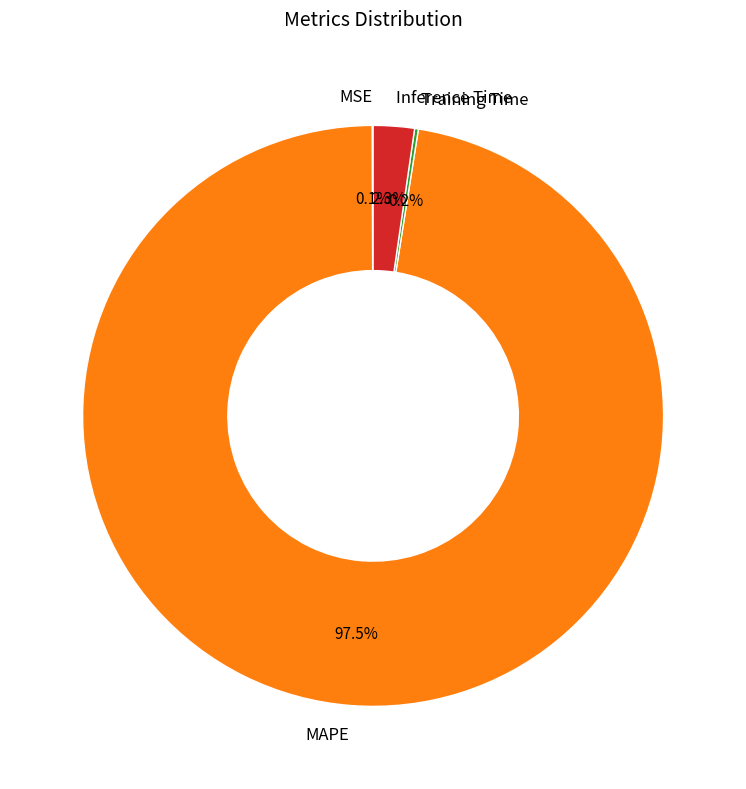

Which slice represents more than half of the pie?

MAPE